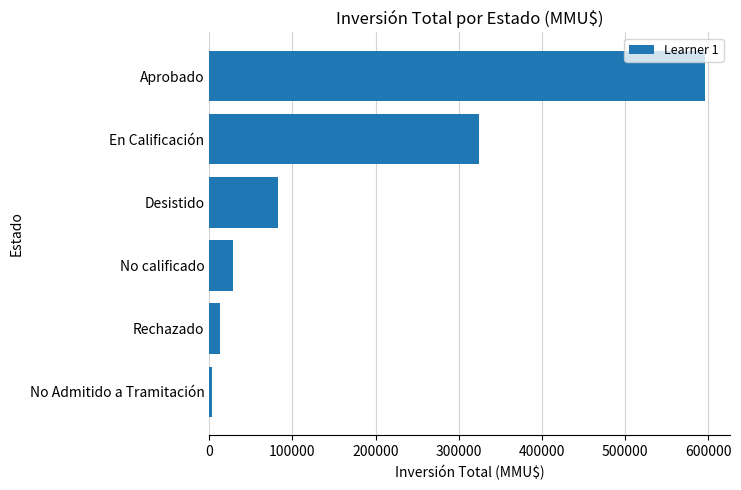

Reading bottom to top, list all the values displayed in this chart.

3756	13300	28373	82093	324020	596519